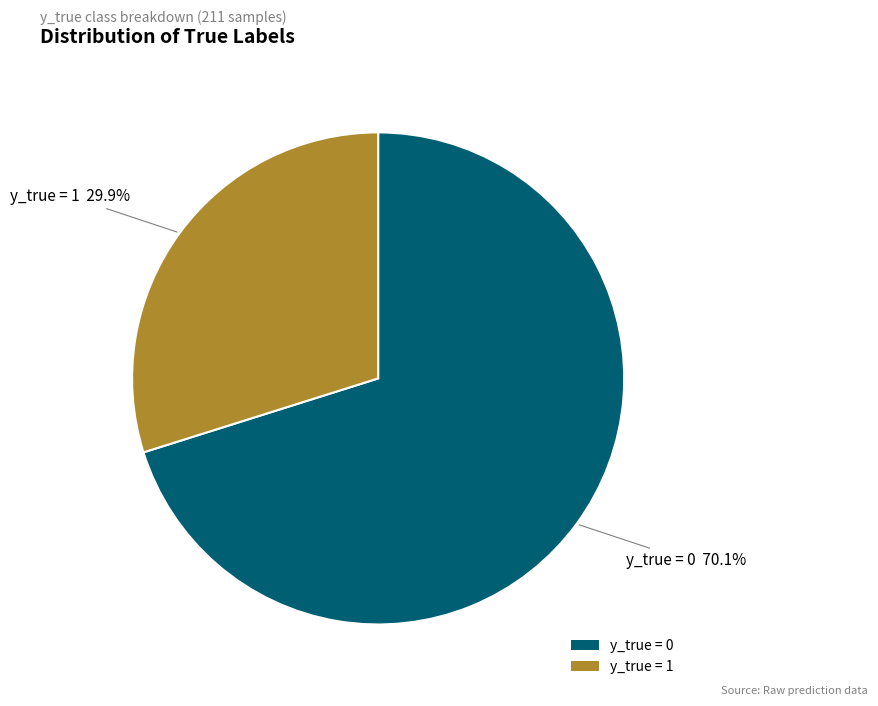

Which slice is the smallest?

y_true = 1